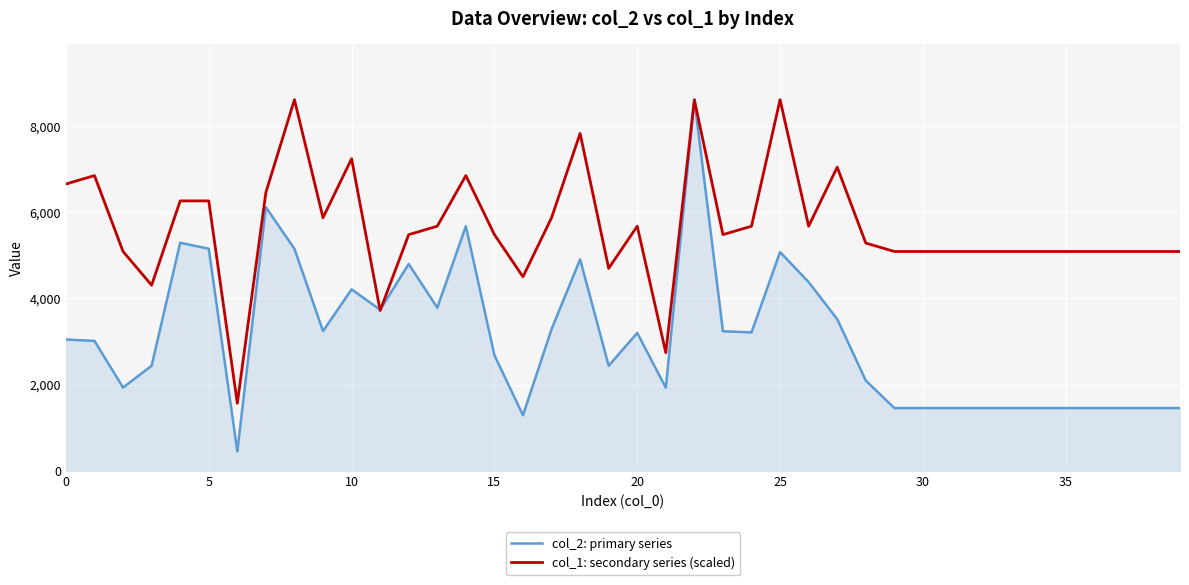

Which series has the largest total across all categories?

col_1: secondary series (scaled)